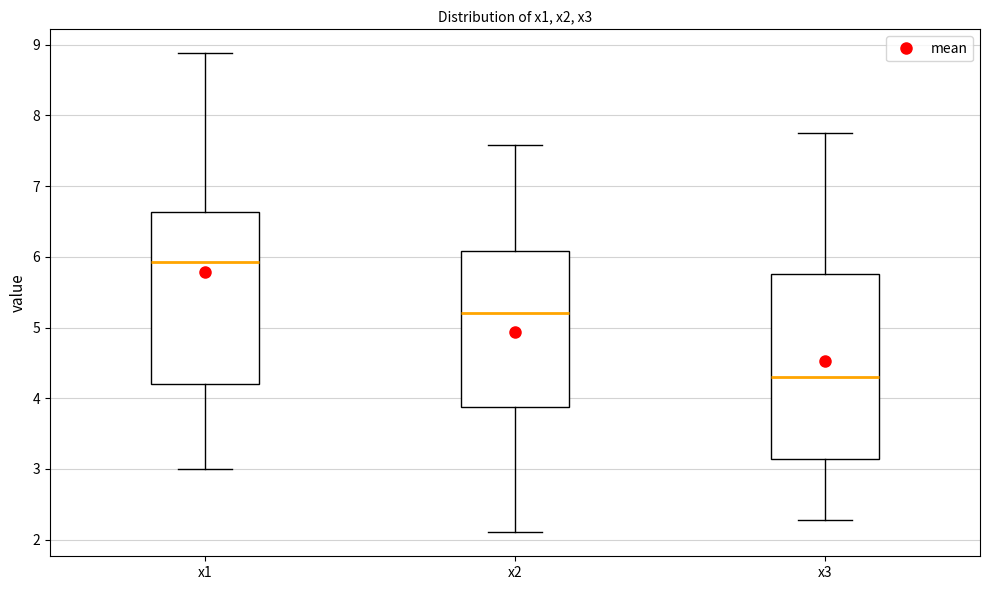

Reading left to right, read every box against the y-axis: the position of its median line, the range the box covers, and the ends of its whiskers. The values are not printed on the chart, so give them approximately, as read against the axis.

x1: median 5.9, box 4.2 to 6.6, whiskers 3.0 to 8.9
x2: median 5.2, box 3.9 to 6.1, whiskers 2.1 to 7.6
x3: median 4.3, box 3.1 to 5.8, whiskers 2.3 to 7.8